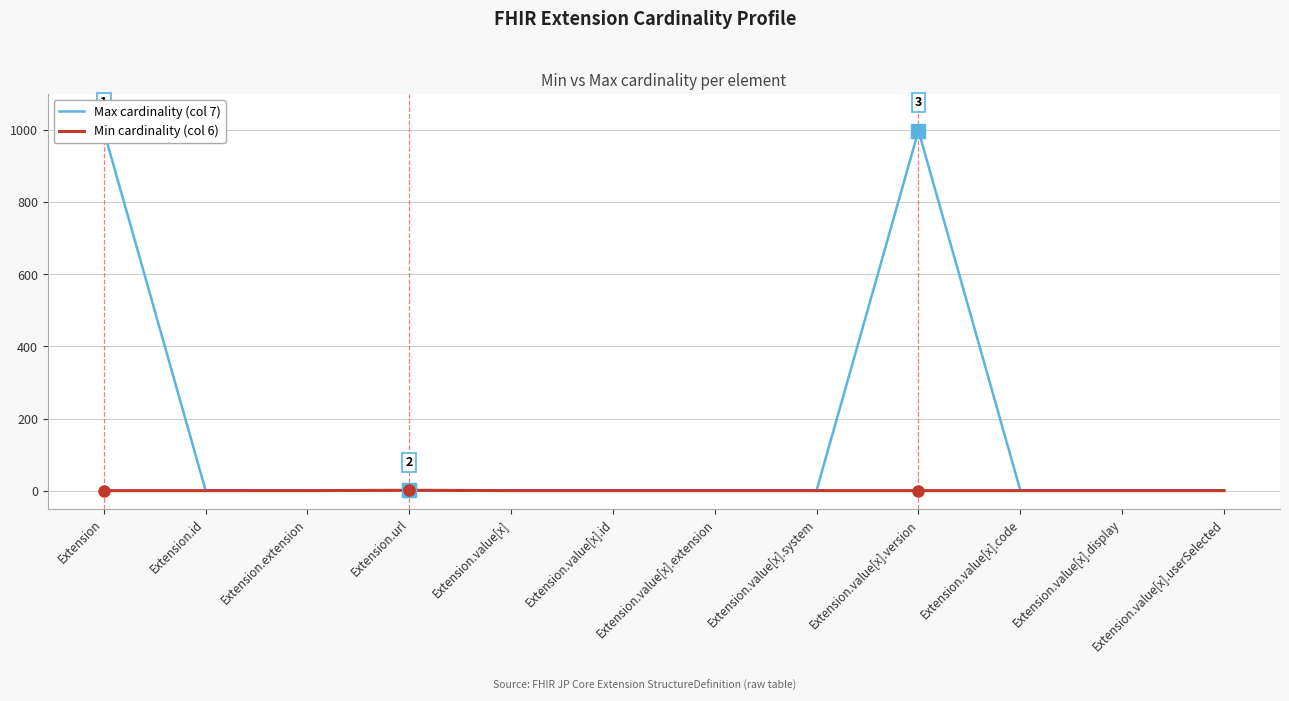

Between Extension.id and Extension, which is larger?

Extension